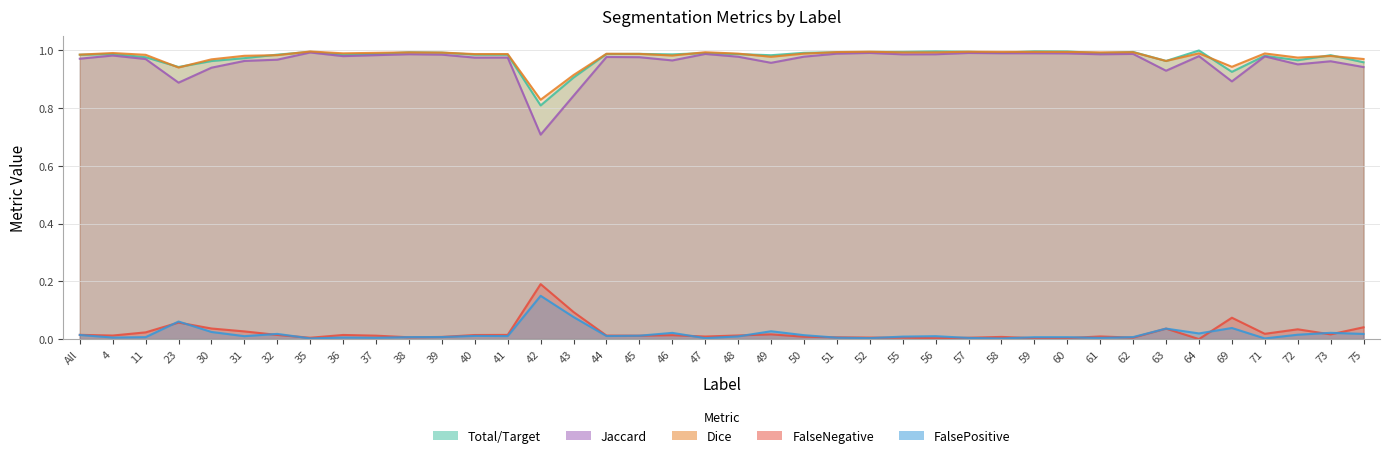

What is the difference between the highest and lowest values at 52?

1.0